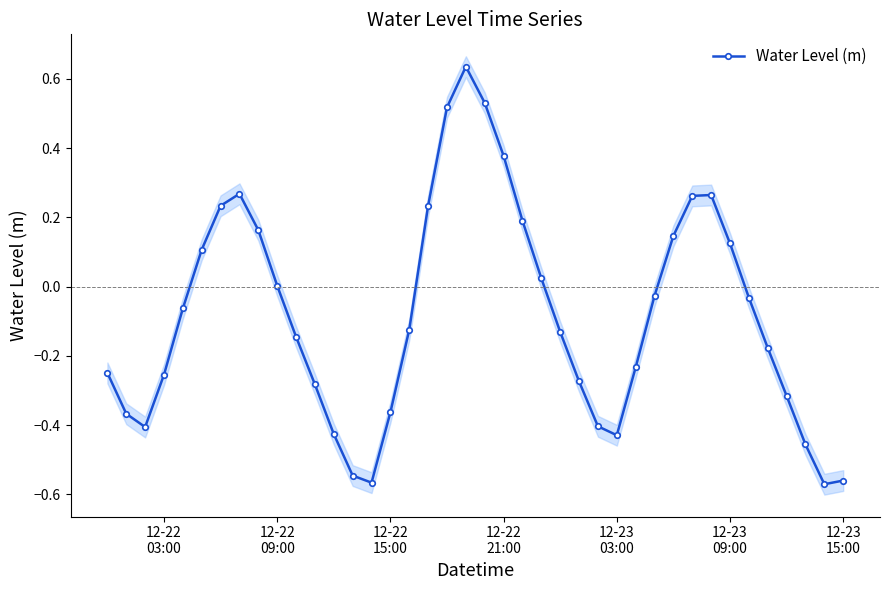

Reading left to right, extract all data points from this chart.

-0.2	-0.4	-0.4	-0.3	-0.1	0.1	0.2	0.3	0.2	0.0	-0.1	-0.3	-0.4	-0.5	-0.6	-0.4	-0.1	0.2	0.5	0.6	0.5	0.4	0.2	0.0	-0.1	-0.3	-0.4	-0.4	-0.2	-0.0	0.1	0.3	0.3	0.1	-0.0	-0.2	-0.3	-0.5	-0.6	-0.6